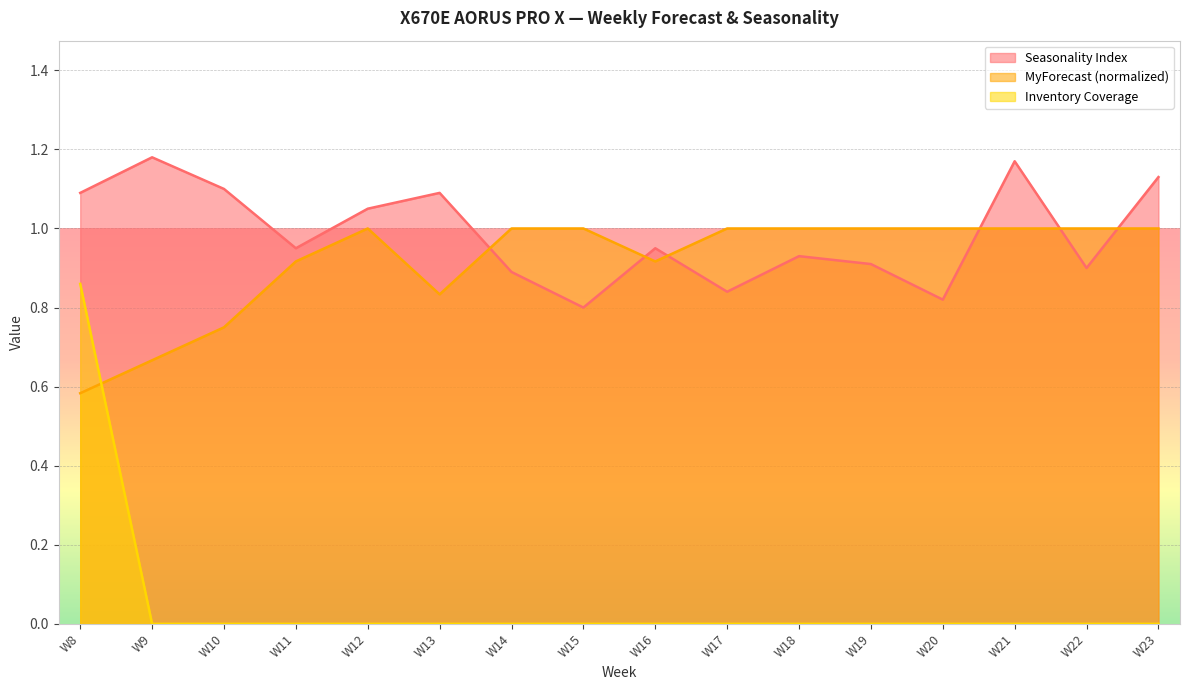

How many lines are shown in the chart?

3